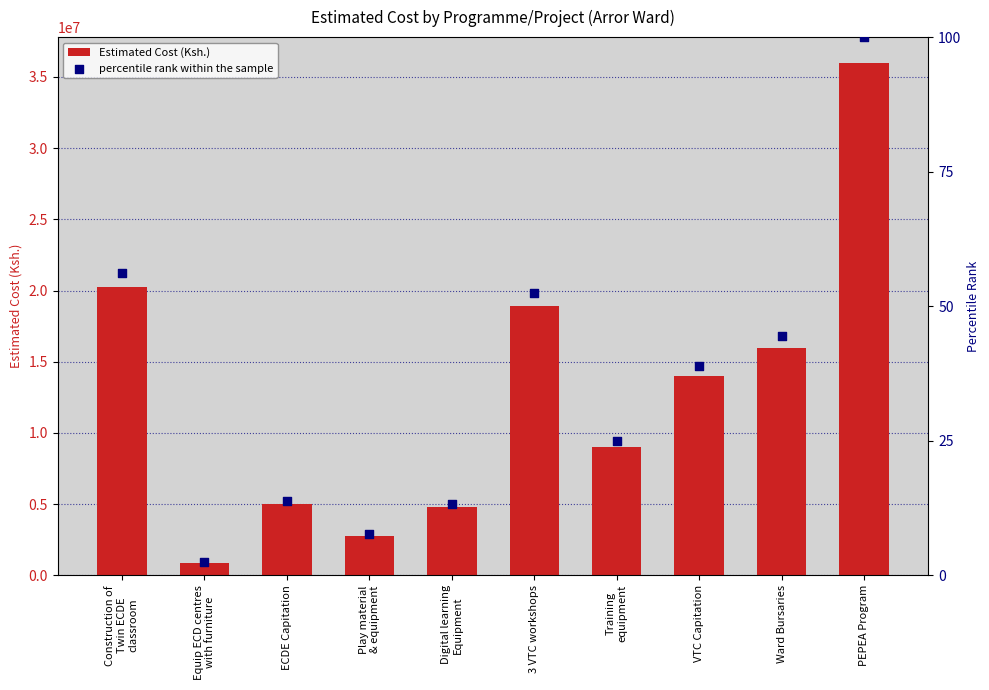

What are all the series names shown in the legend?

Estimated Cost (Ksh.), percentile rank within the sample